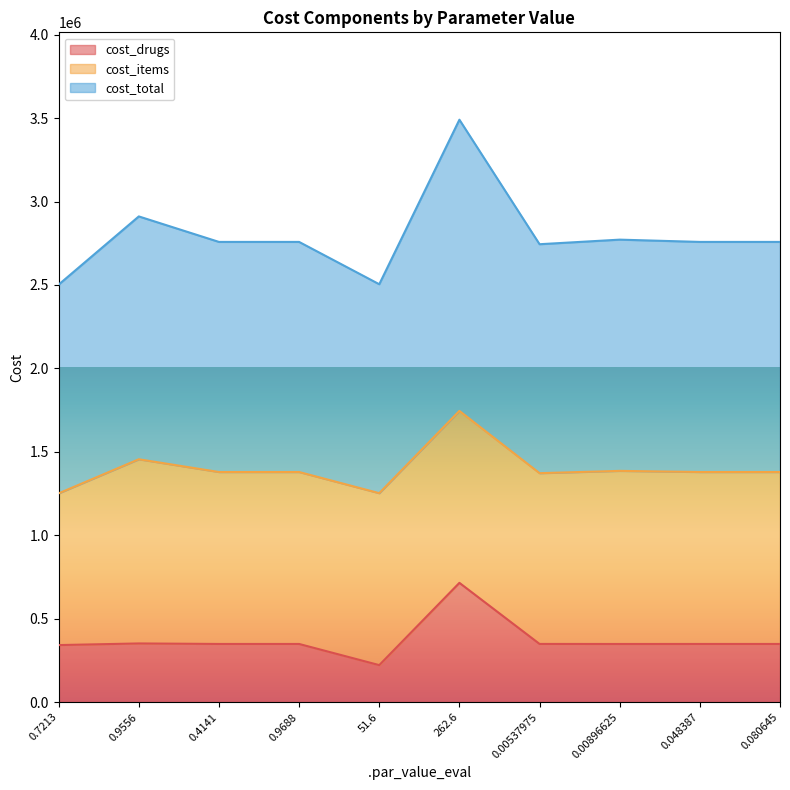

The value of cost_drugs at 0.080645 is 348482.9. True or false?

True